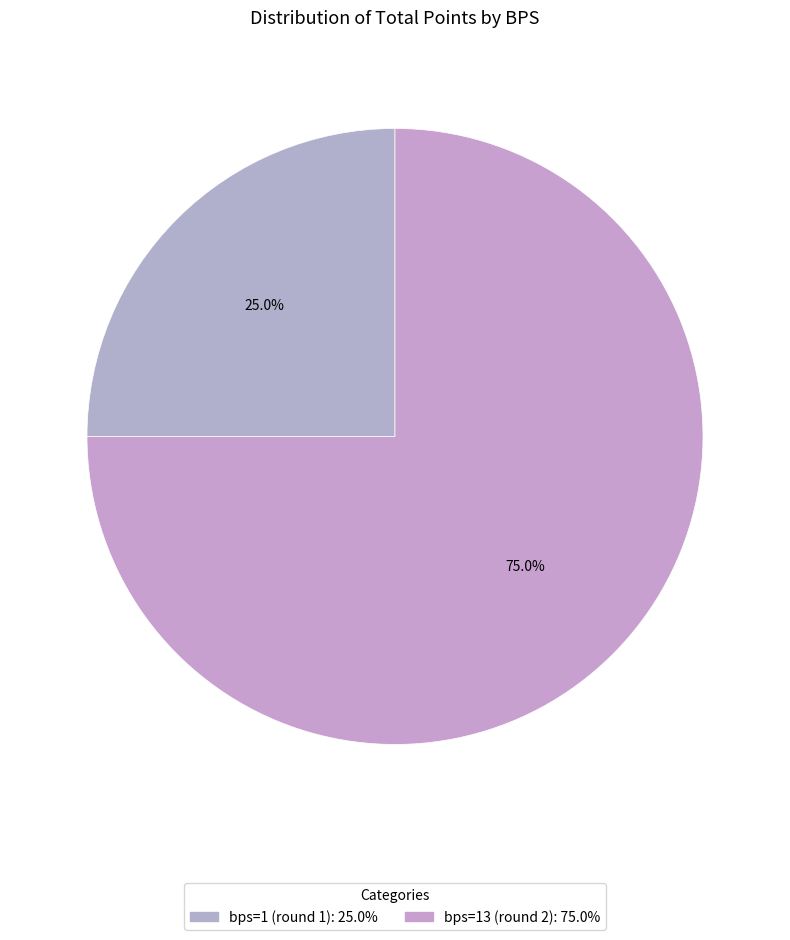

Rank the categories by value from lowest to highest.

bps=1 (round 1), bps=13 (round 2)